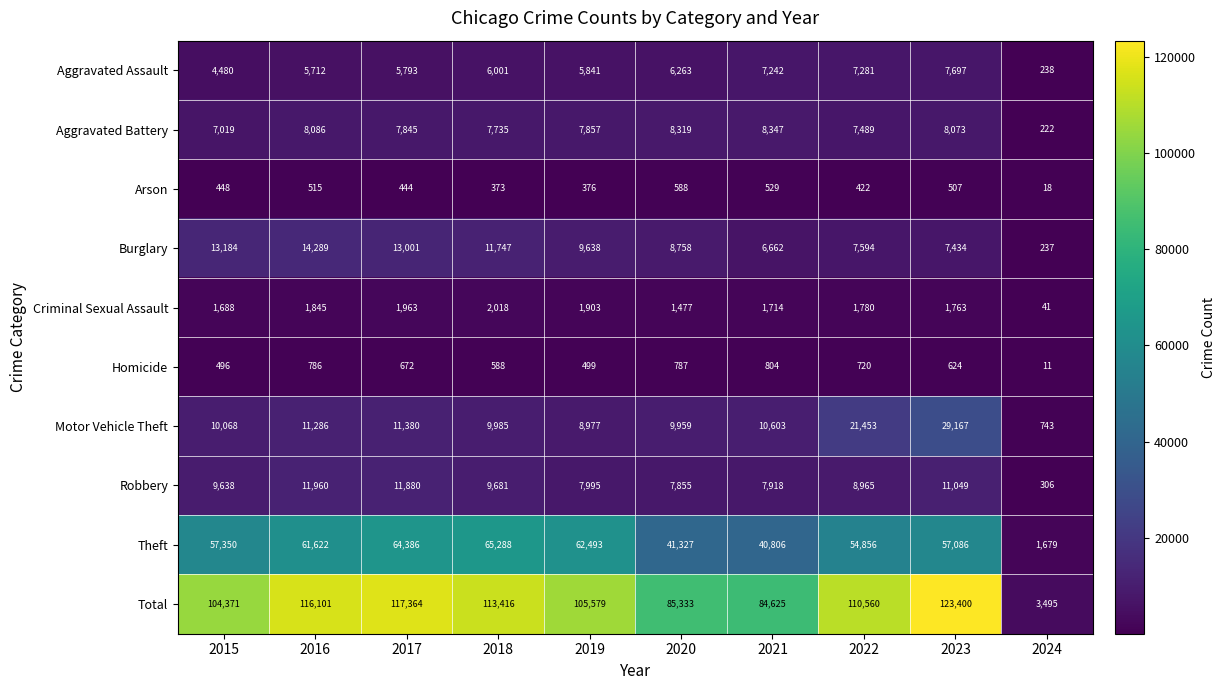

Is it true that Aggravated Assault equals 4480 at 2015?

True